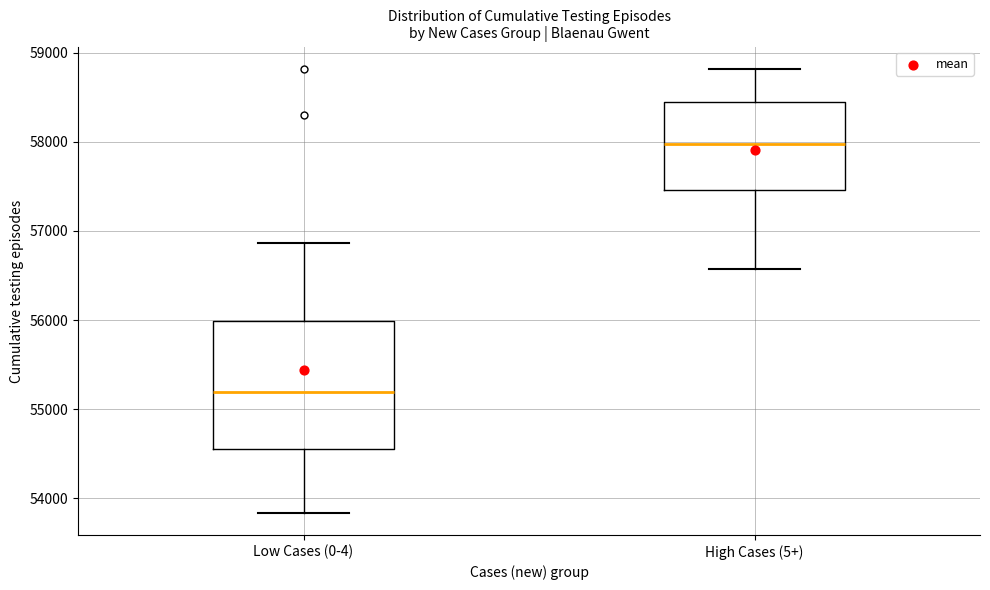

Where does the upper whisker of the box for High Cases (5+) end on the y-axis? The values are not printed on the chart, so give them approximately, as read against the axis.

58800